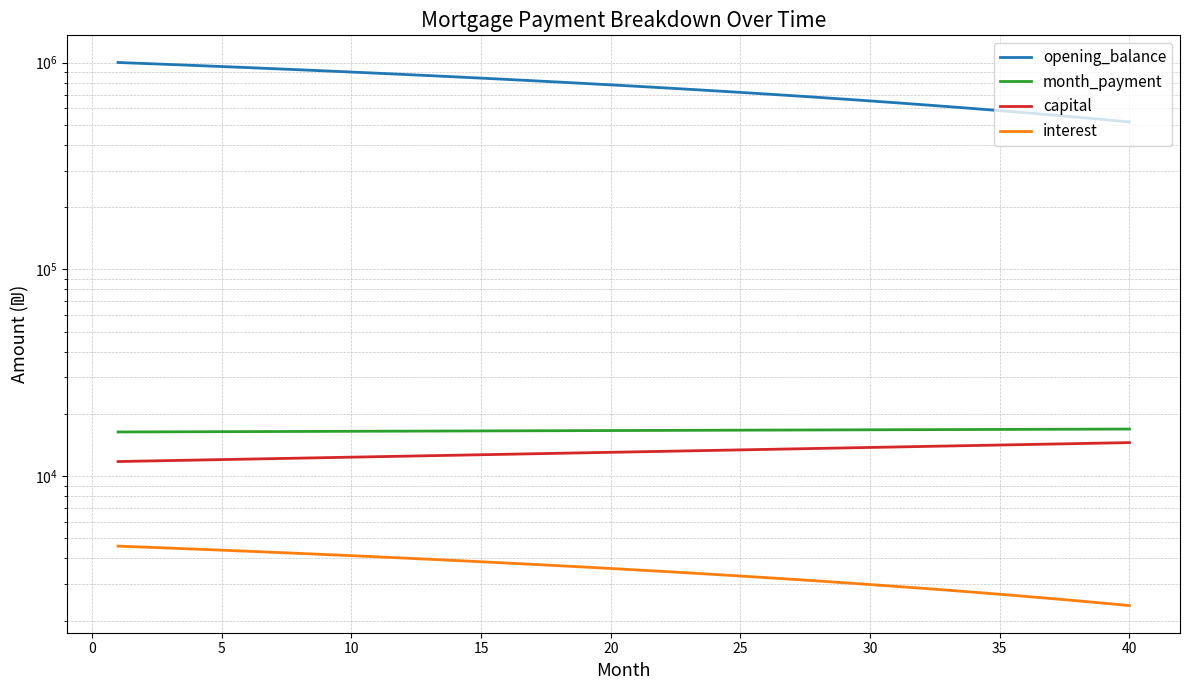

What is the difference between the maximum and minimum values in the interest series?

2221.2